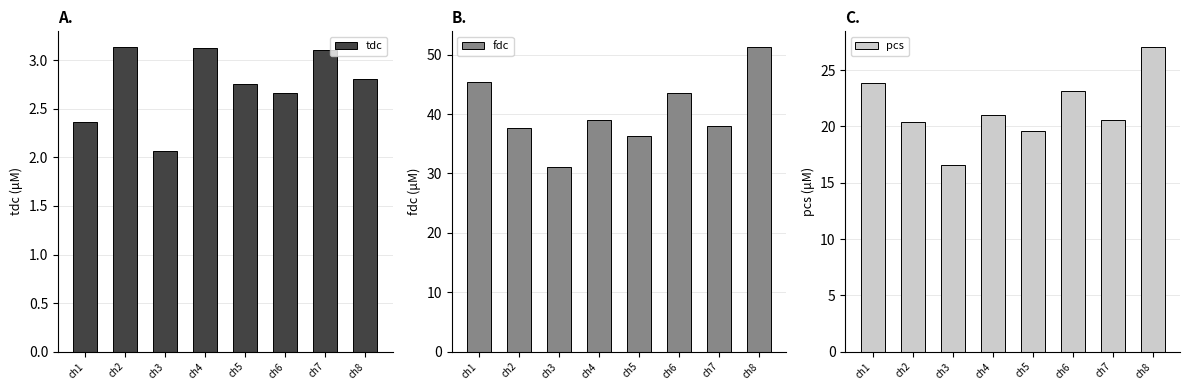

What value does the fdc series have at ch2?

37.6